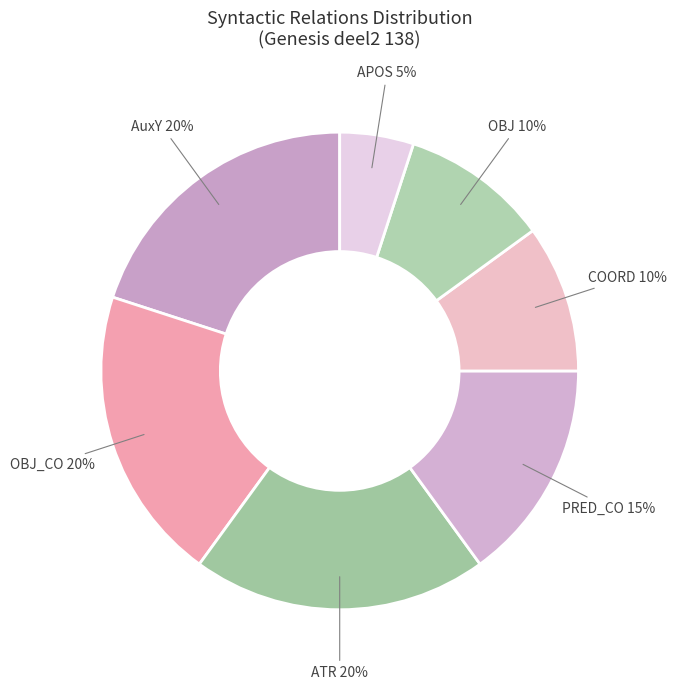

Does any single category account for the majority?

No